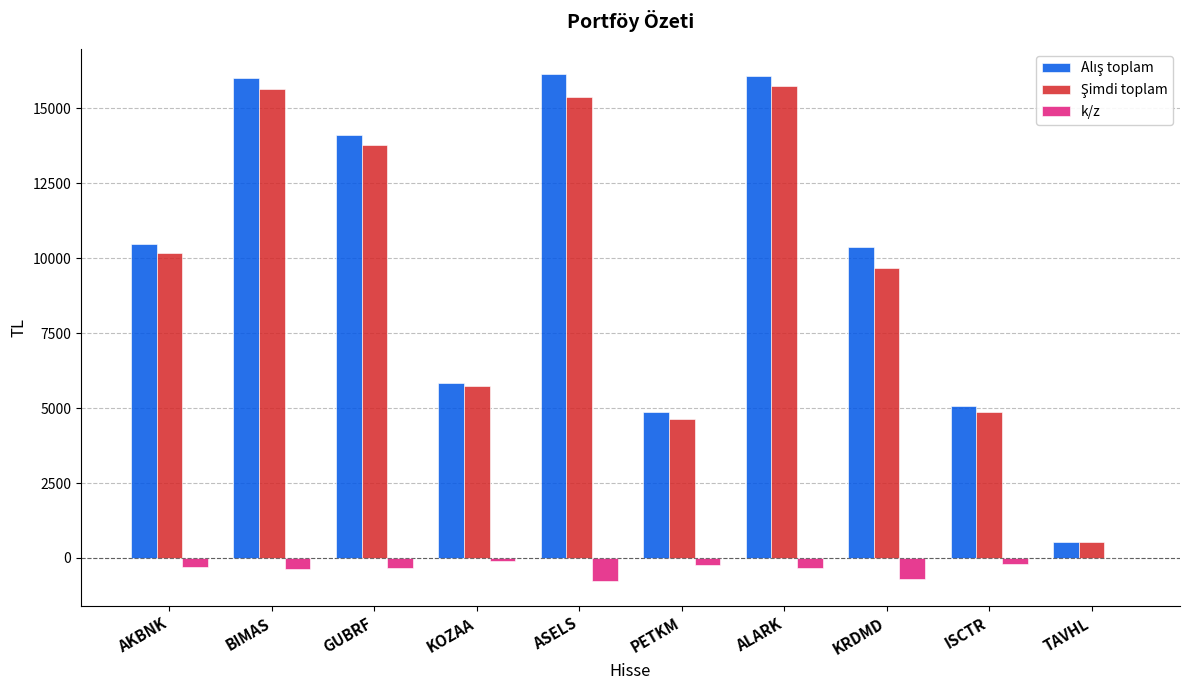

What is the maximum value shown in the chart?

16145.4